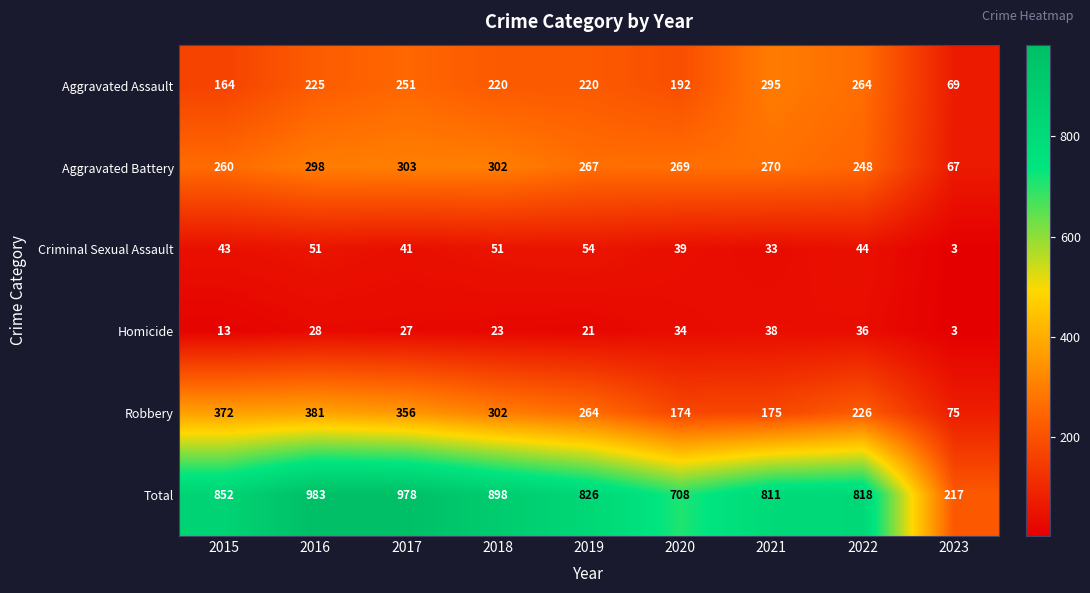

How many series are shown in this chart?

6